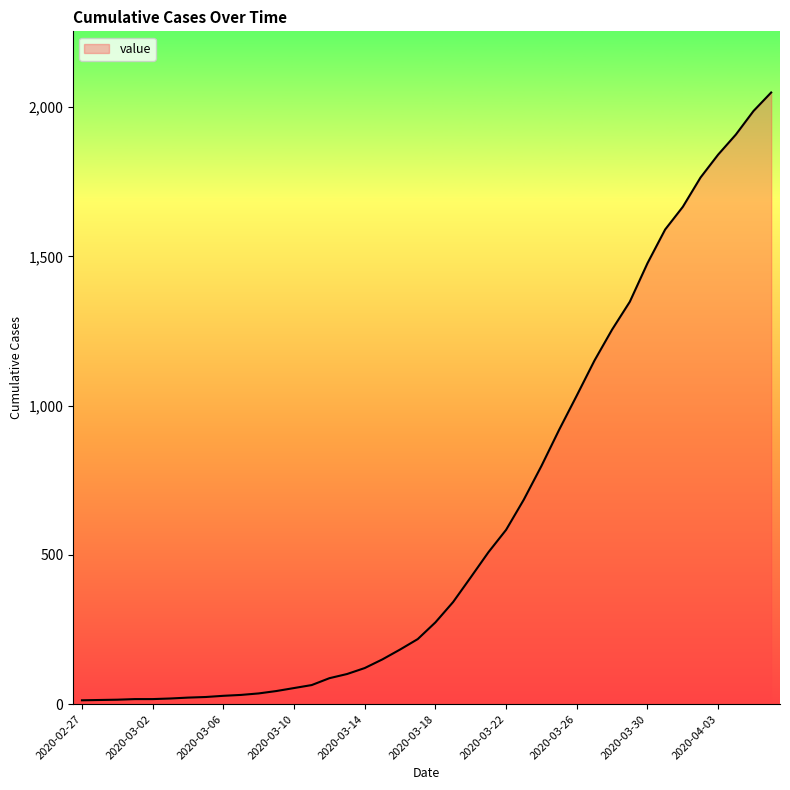

What is the difference between the maximum and minimum values?

2036